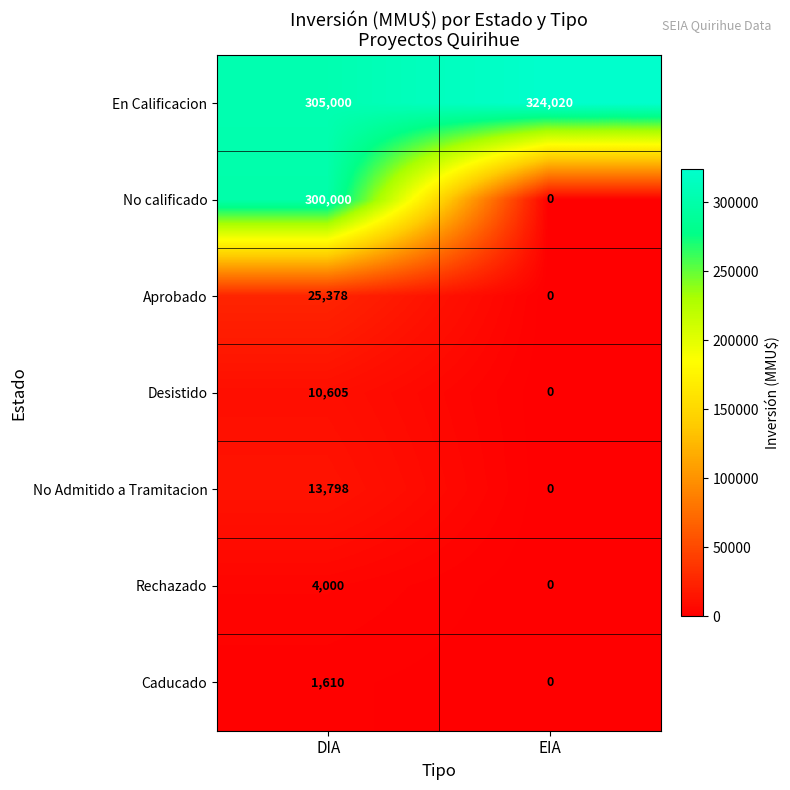

What is the difference between the No calificado values at EIA and DIA?

300000